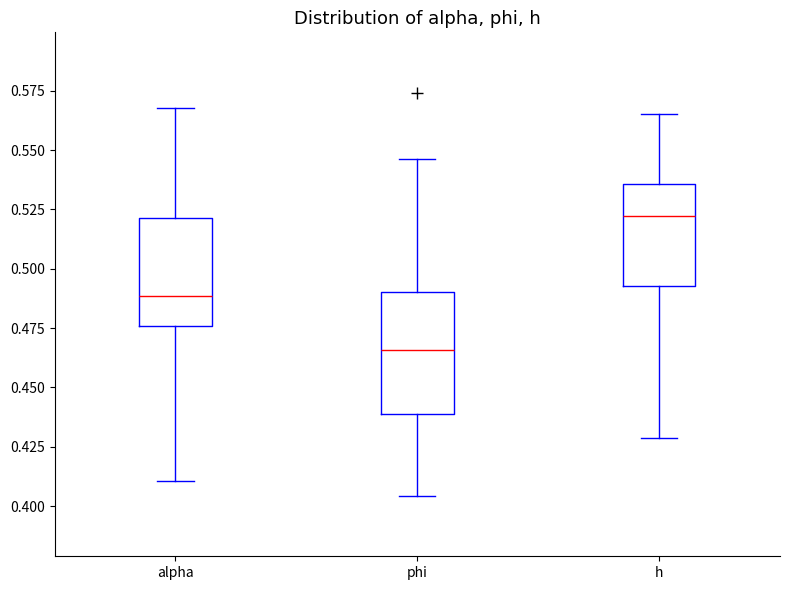

Reading left to right, transcribe this box plot: for each box, give where its median line is, the range the box spans, and where its two whiskers end, as read against the y-axis. The values are not printed on the chart, so give them approximately, as read against the axis.

alpha: median 0.490, box 0.475 to 0.520, whiskers 0.410 to 0.570
phi: median 0.465, box 0.440 to 0.490, whiskers 0.405 to 0.545
h: median 0.520, box 0.495 to 0.535, whiskers 0.430 to 0.565